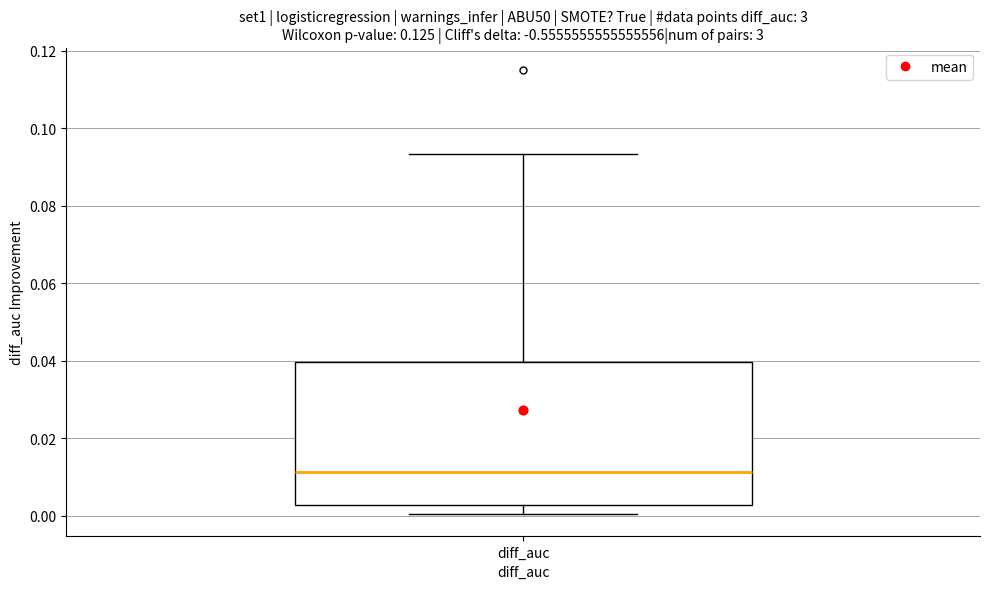

Read this box plot against the y-axis: the position of the median line, the range covered by the box, and the ends of both whiskers. The values are not printed on the chart, so give them approximately, as read against the axis.

median 0.012, box 0.002 to 0.040, whiskers 0.000 to 0.094